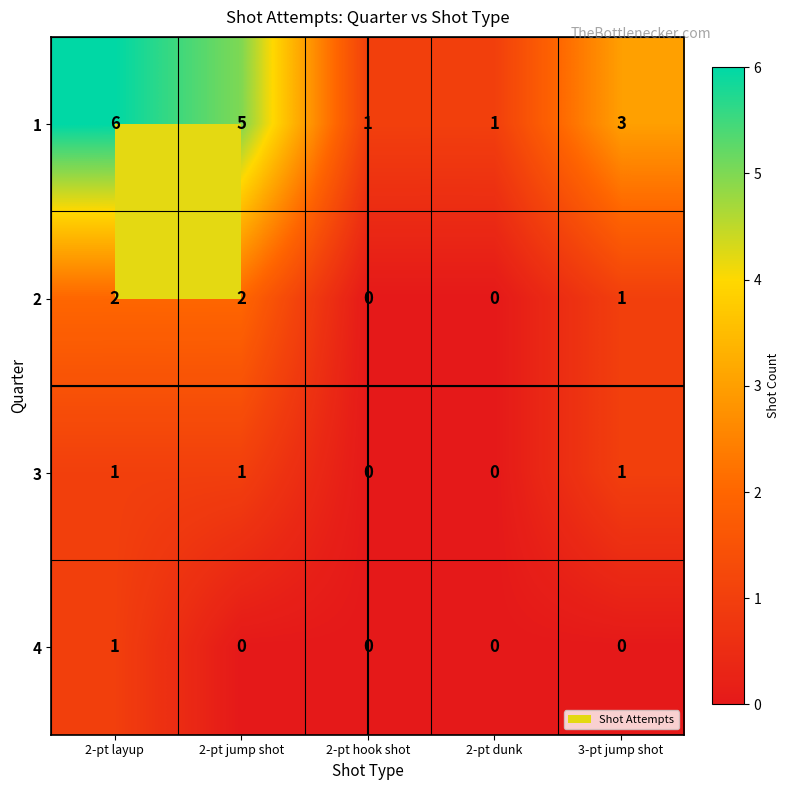

What is the difference between the second highest and second lowest values in the 1 series?

4